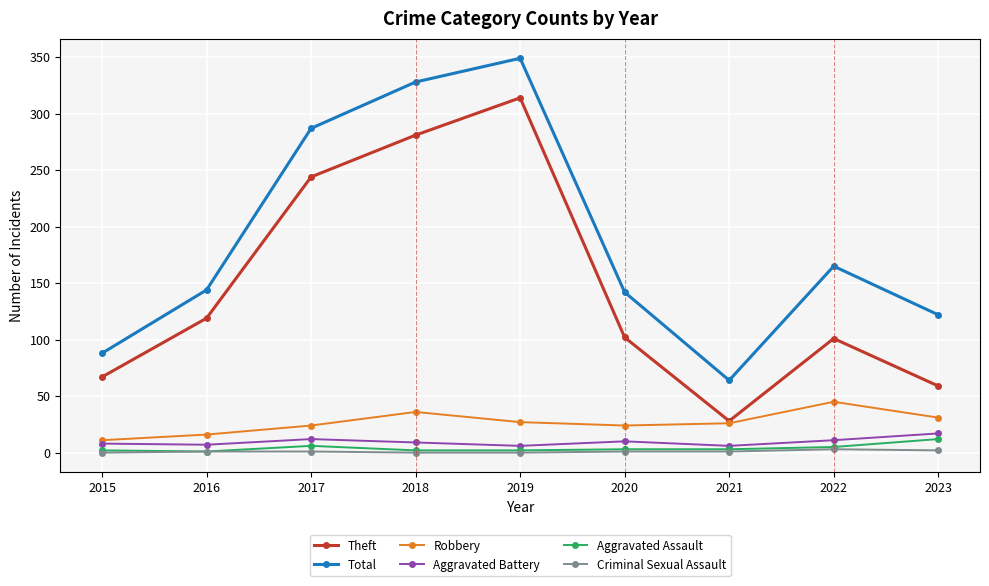

True or false: Aggravated Battery and Criminal Sexual Assault intersect in this chart.

False